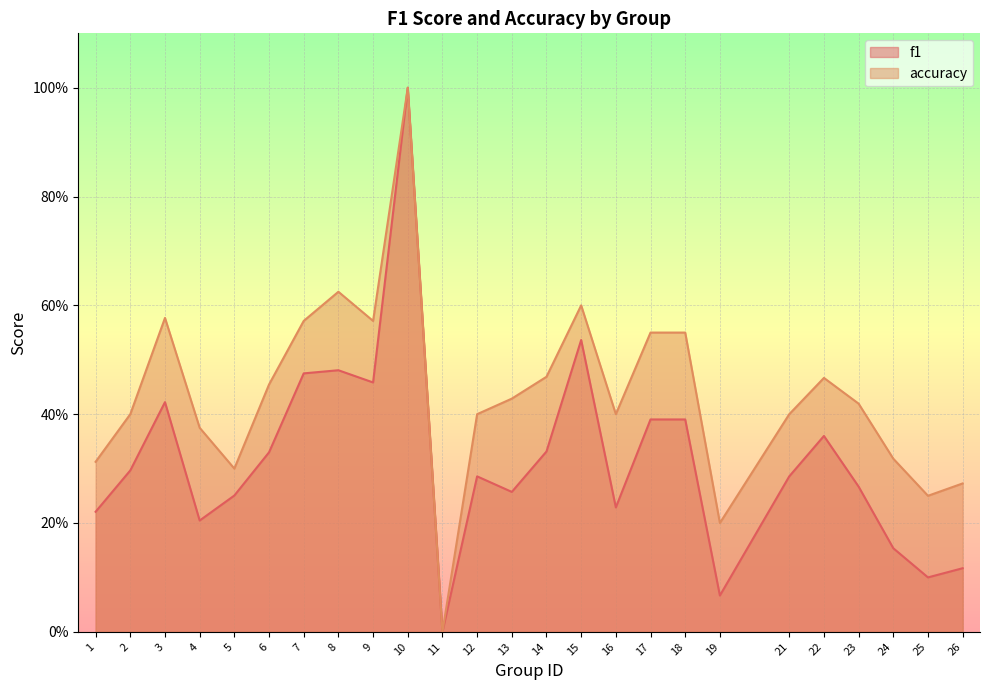

True or false: accuracy and f1 cross at least once.

False